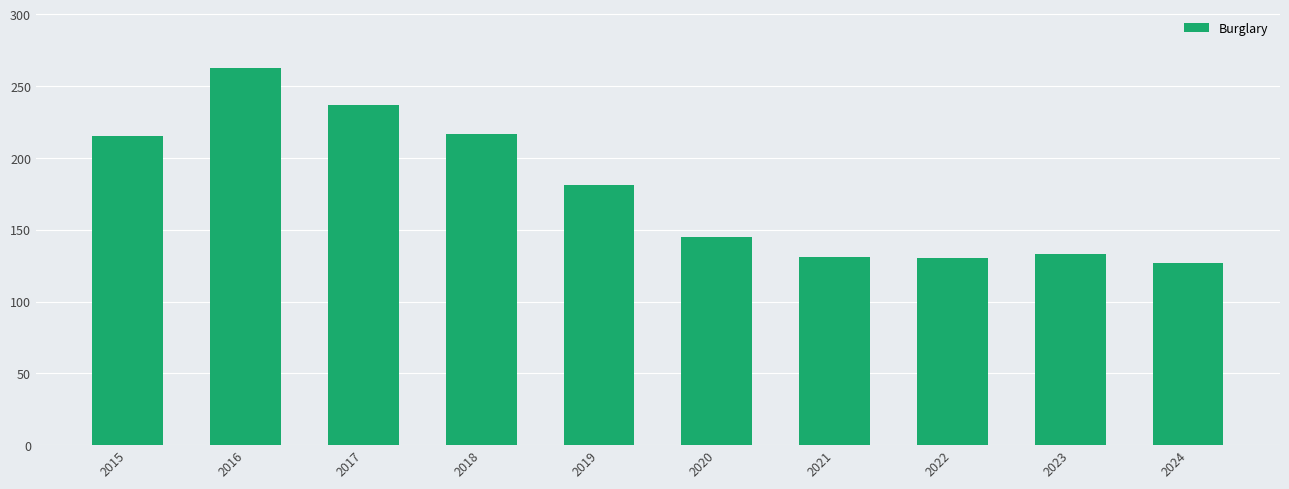

What is the change in value from 2015 to 2023?

-82